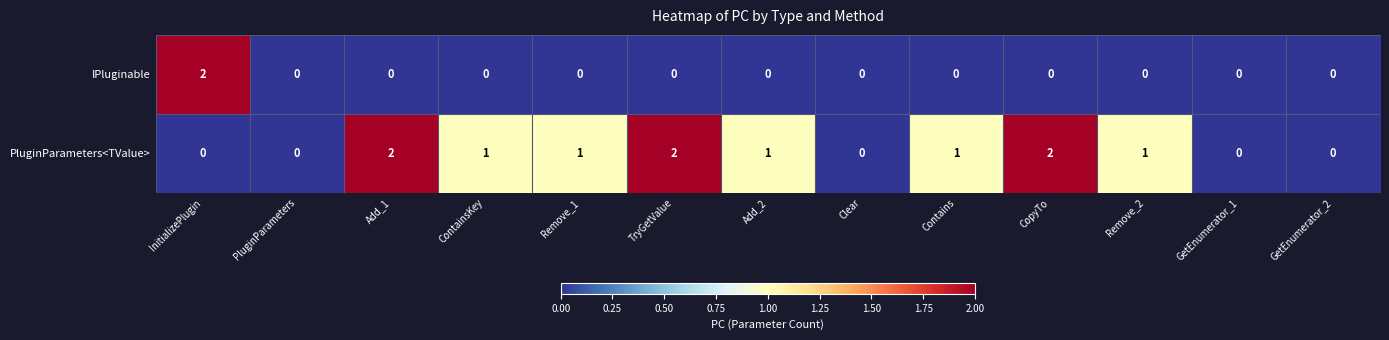

How many categories are shown in the chart?

13